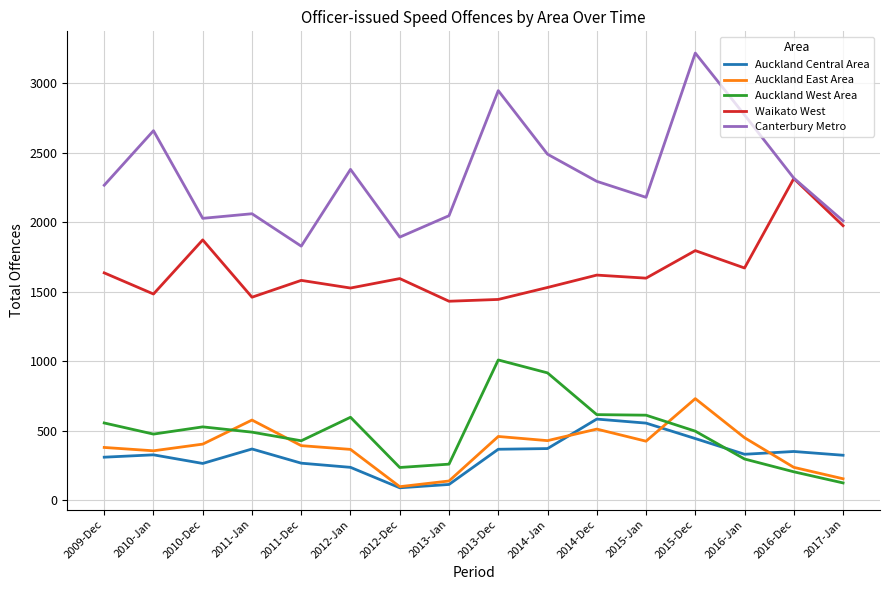

At which category does Auckland West Area reach its first local peak?

2010-Dec